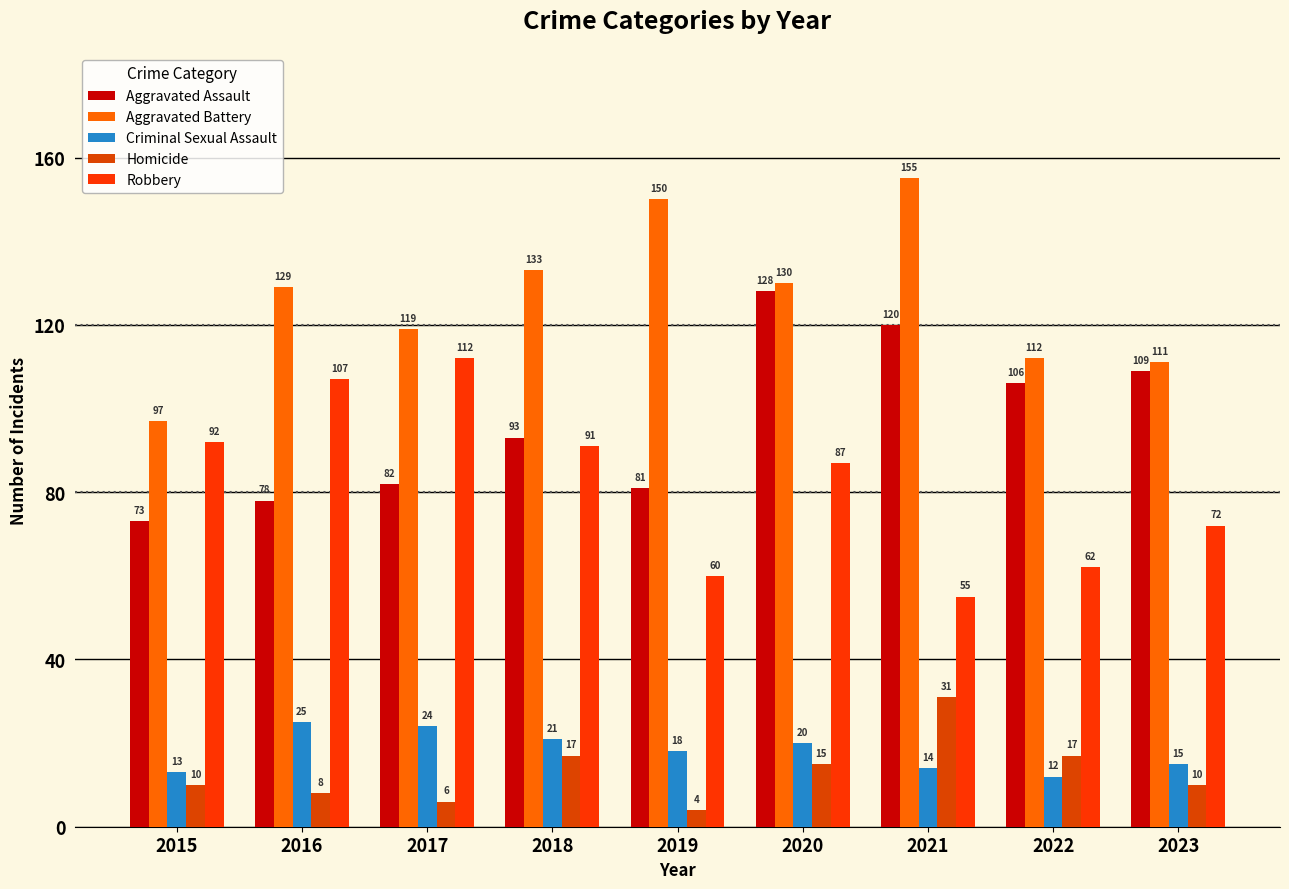

What are all the series names shown in the legend?

Aggravated Assault, Aggravated Battery, Criminal Sexual Assault, Homicide, Robbery